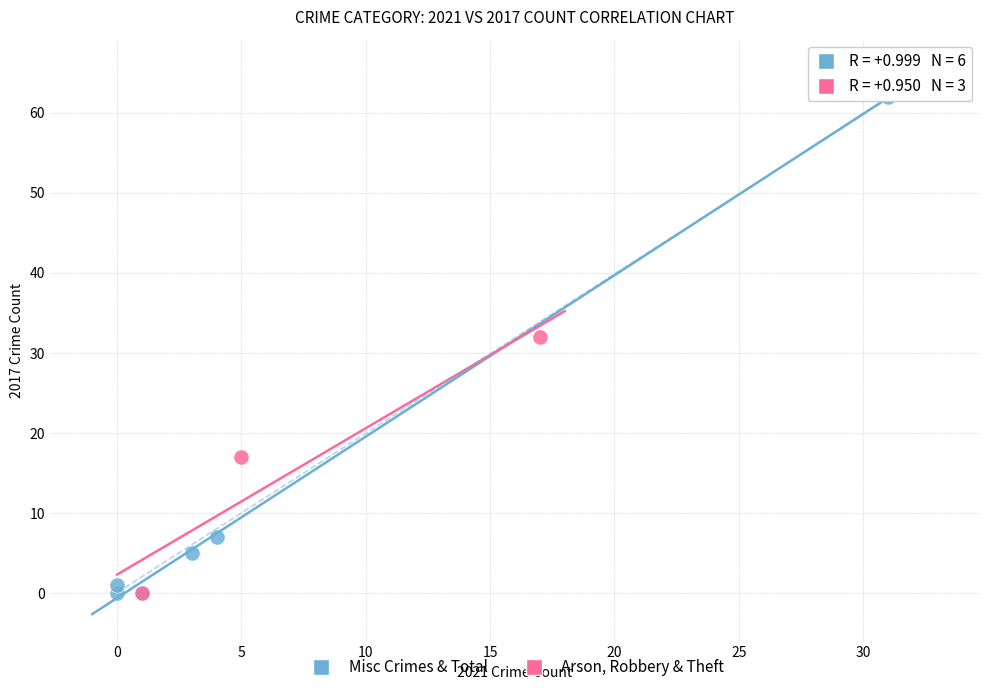

Which series has the widest spread of Y values?

Misc Crimes & Total